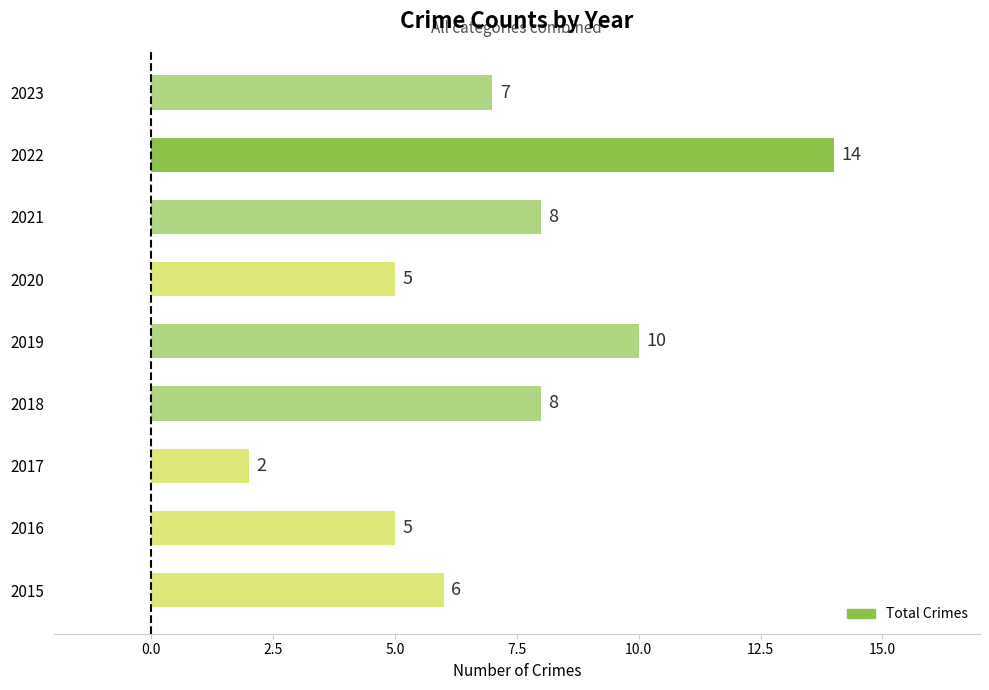

Reading top to bottom, list all the values displayed in this chart.

2023=7	2022=14	2021=8	2020=5	2019=10	2018=8	2017=2	2016=5	2015=6